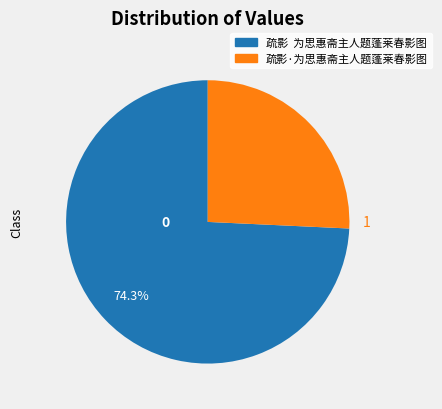

Is it true that 疏影·为思惠斋主人题蓬莱春影图 is 26% of the pie?

True